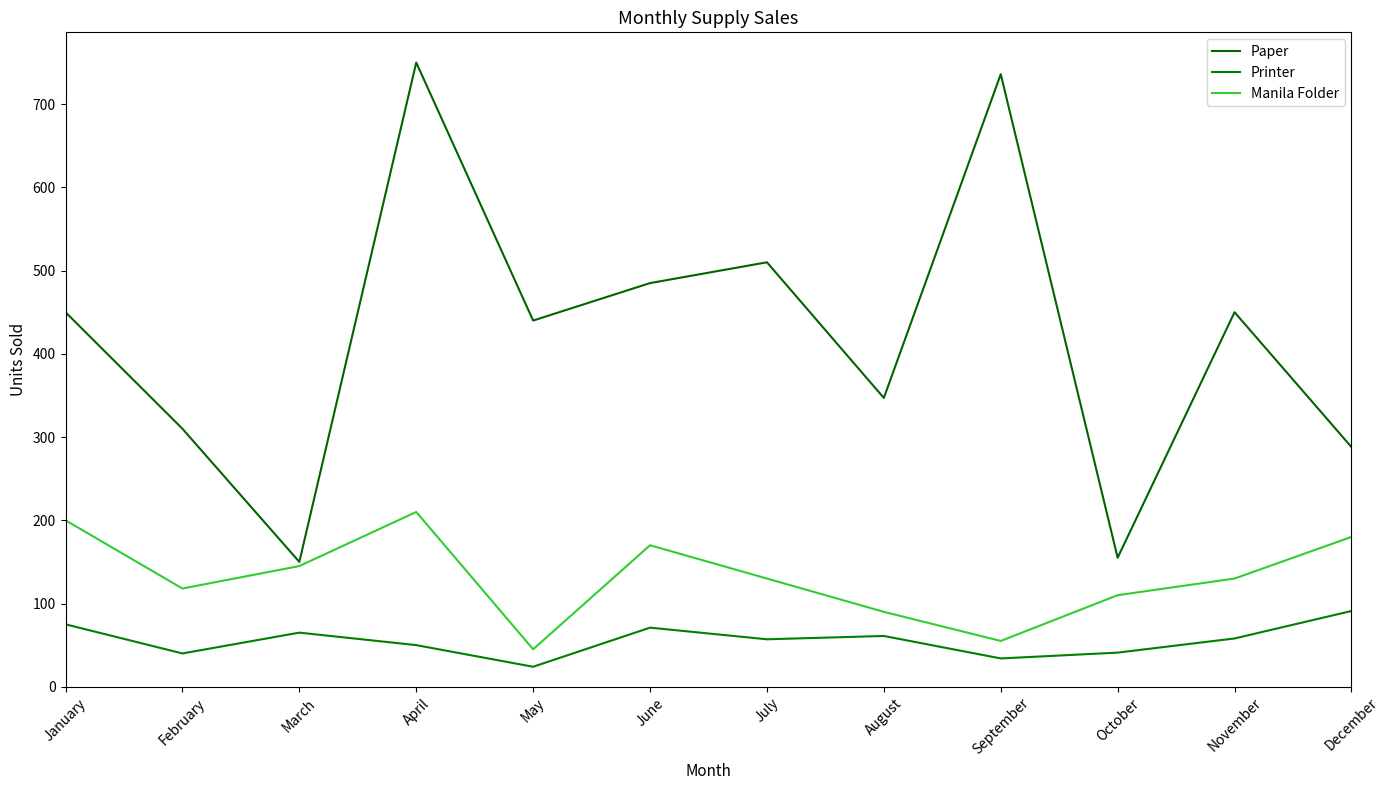

How many interior local peaks does the Paper series have?

4